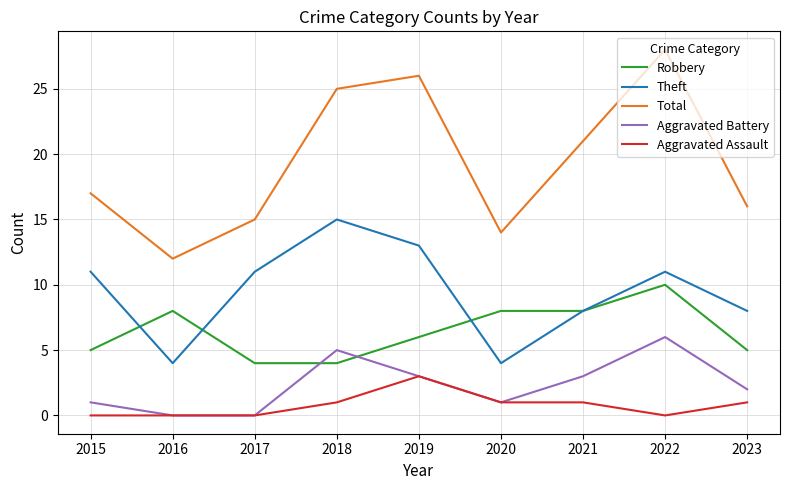

Which category has the highest value in the Aggravated Assault series?

2019